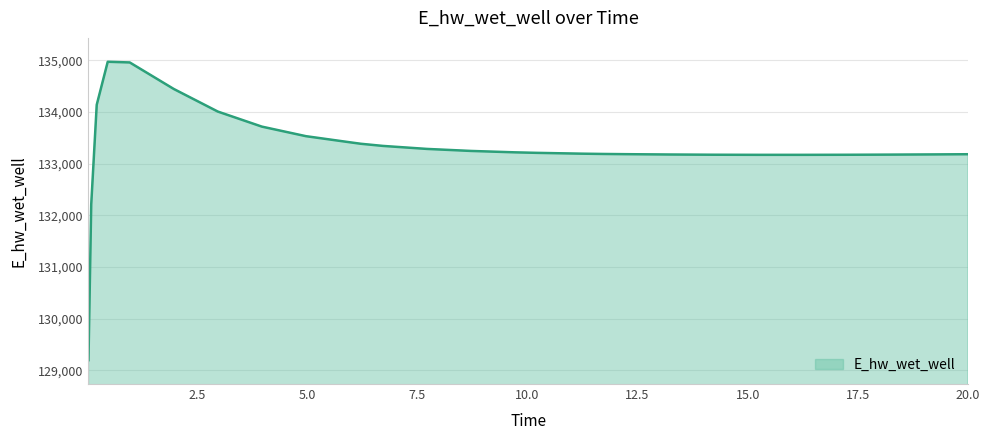

What is the difference between the maximum and minimum values?

5772.5